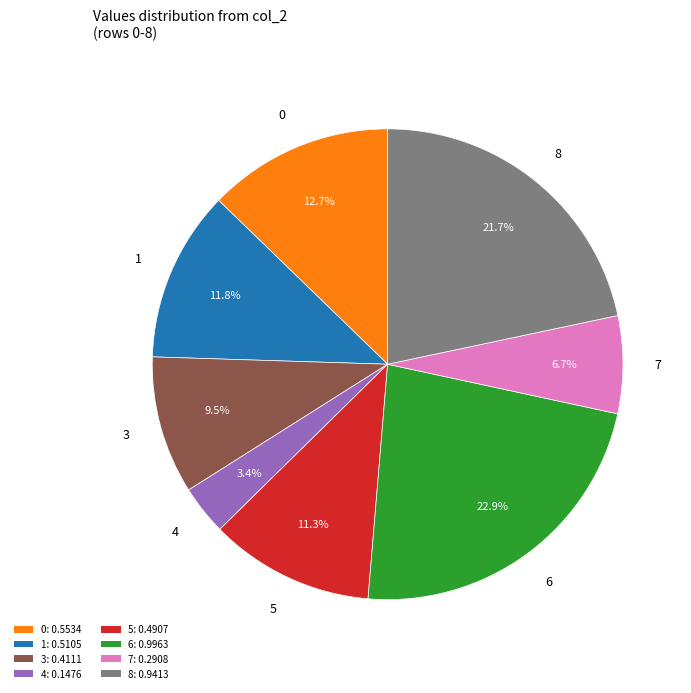

Is there any slice that represents more than half of the pie?

No